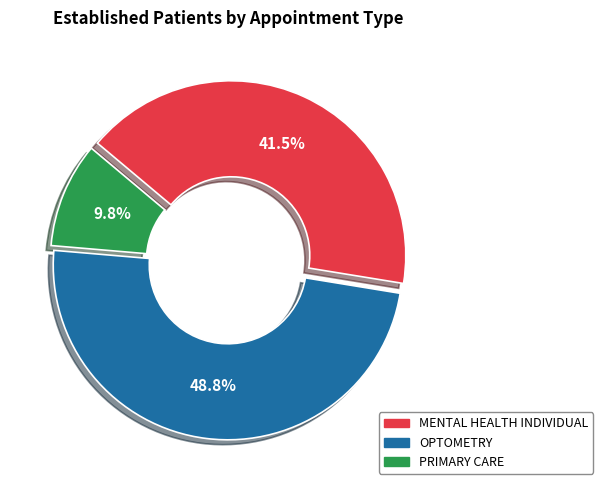

Is there a majority slice in this chart?

No